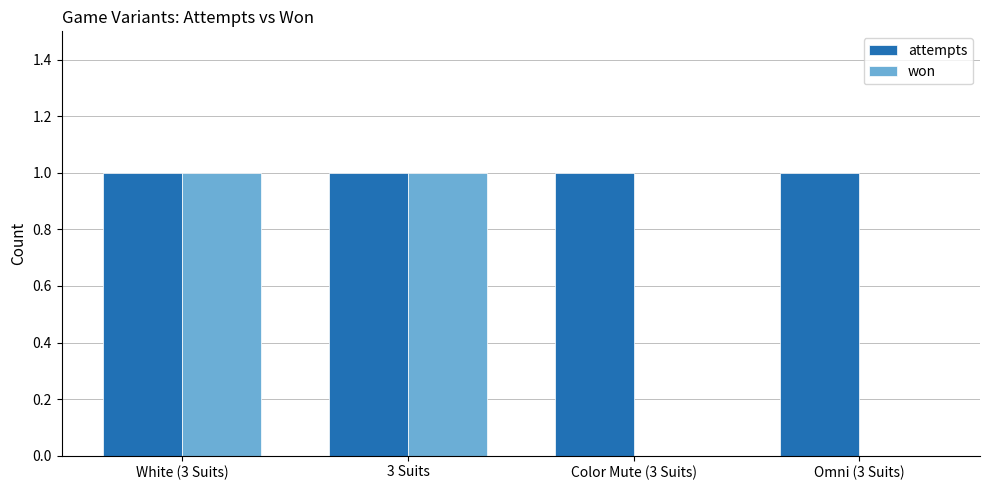

The value of attempts at White (3 Suits) is 2. True or false?

False